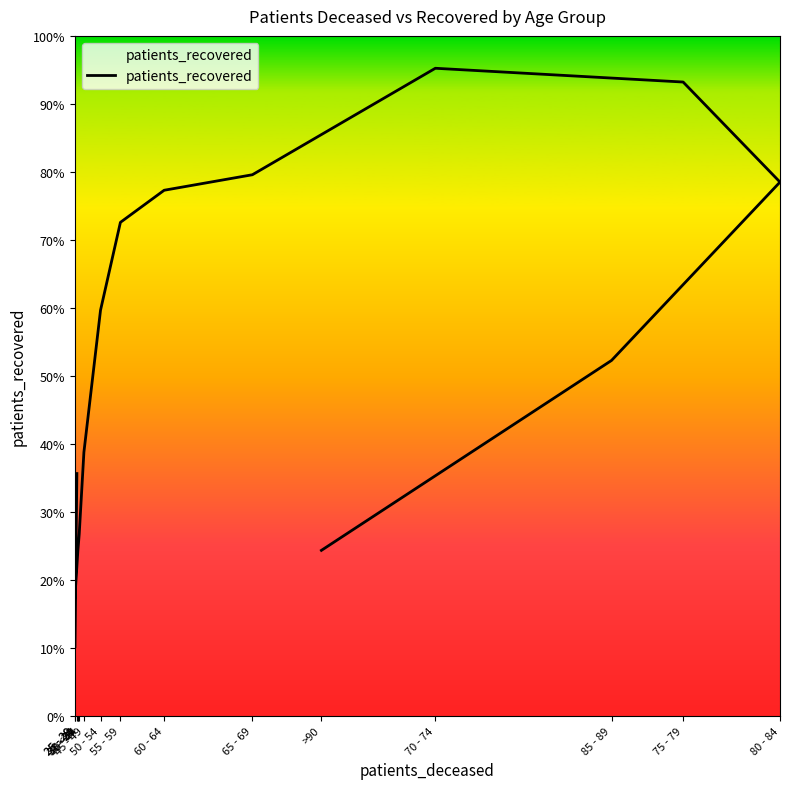

How many data points does each series have?

16